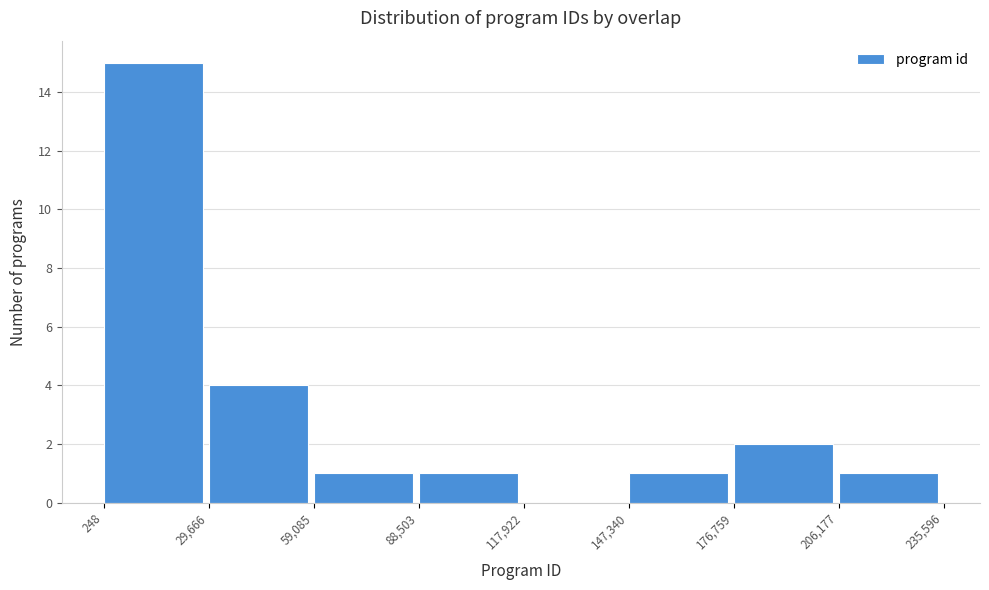

Reading left to right, list every bar in this chart as the range it spans on the x-axis followed by its height. The values are not printed on the chart, so give them approximately, as read against the axis.

248 to 29,666: 15
29,666 to 59,085: 4
59,085 to 88,503: 1
88,503 to 117,922: 1
117,922 to 147,340: 0
147,340 to 176,759: 1
176,759 to 206,177: 2
206,177 to 235,596: 1